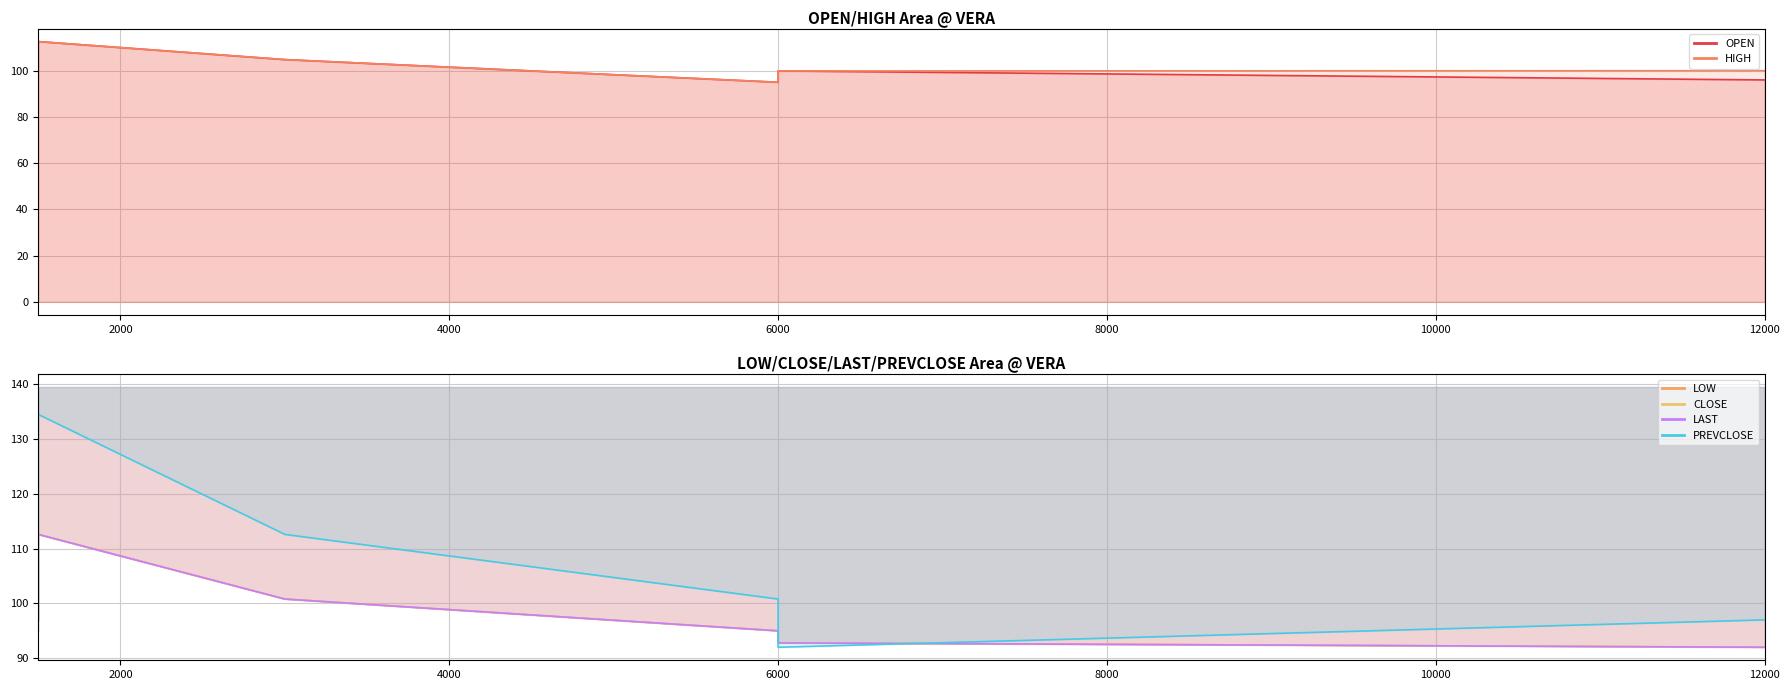

How many values in the HIGH series exceed 100?

2